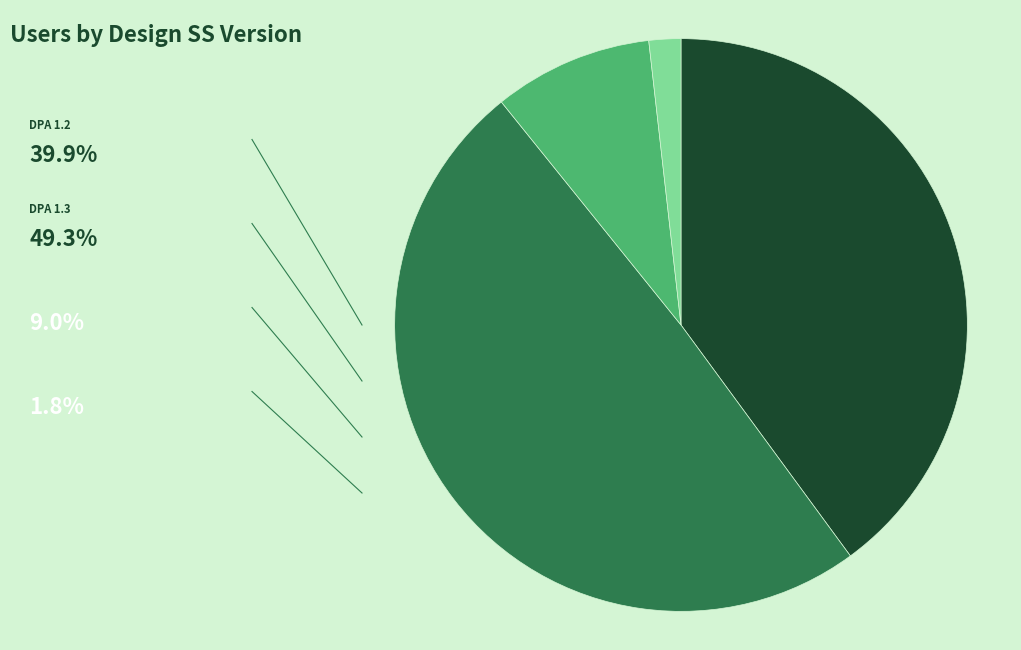

Does any single category account for the majority?

No